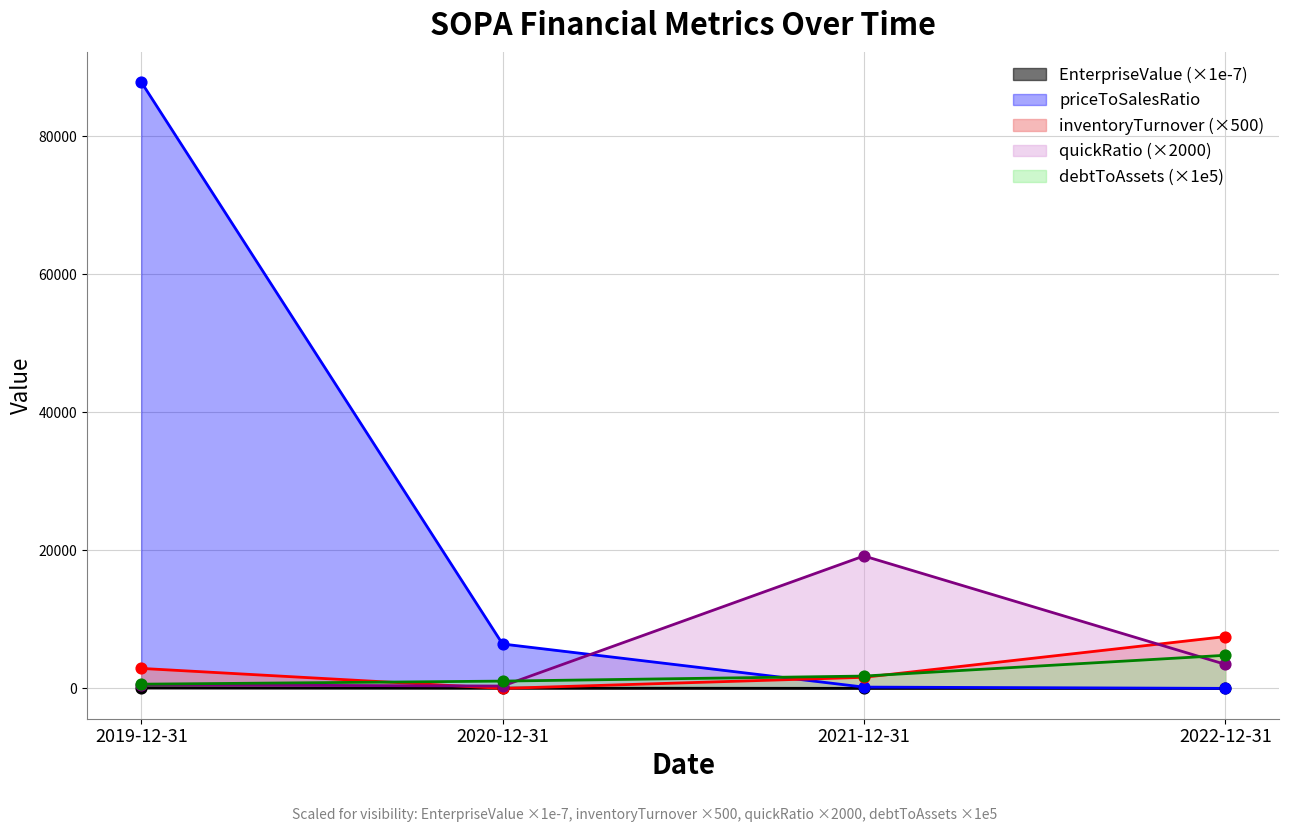

Which series has the widest spread of Y values?

priceToSalesRatio